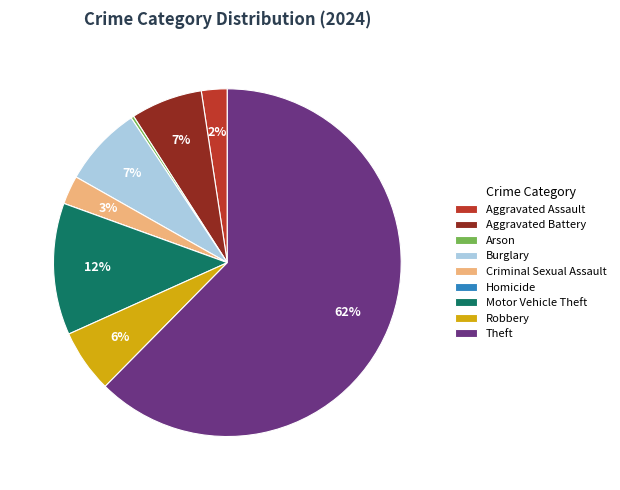

Which slice is the largest?

Theft